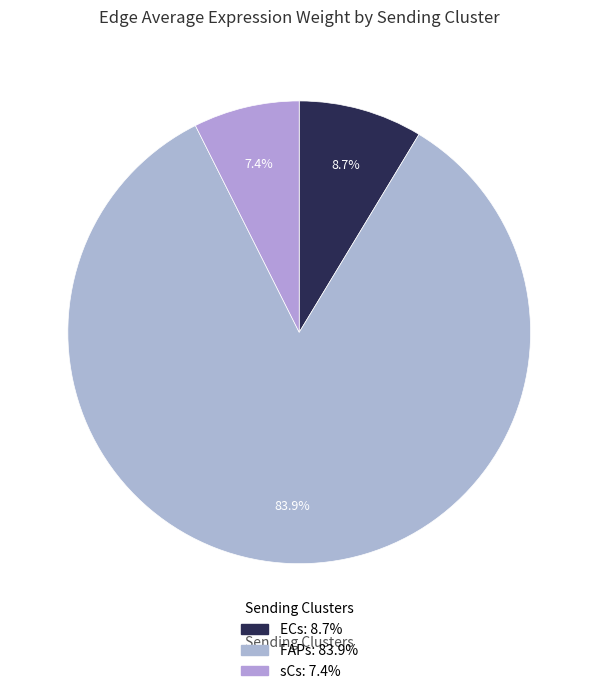

Is it true that ECs is 14% of the pie?

False